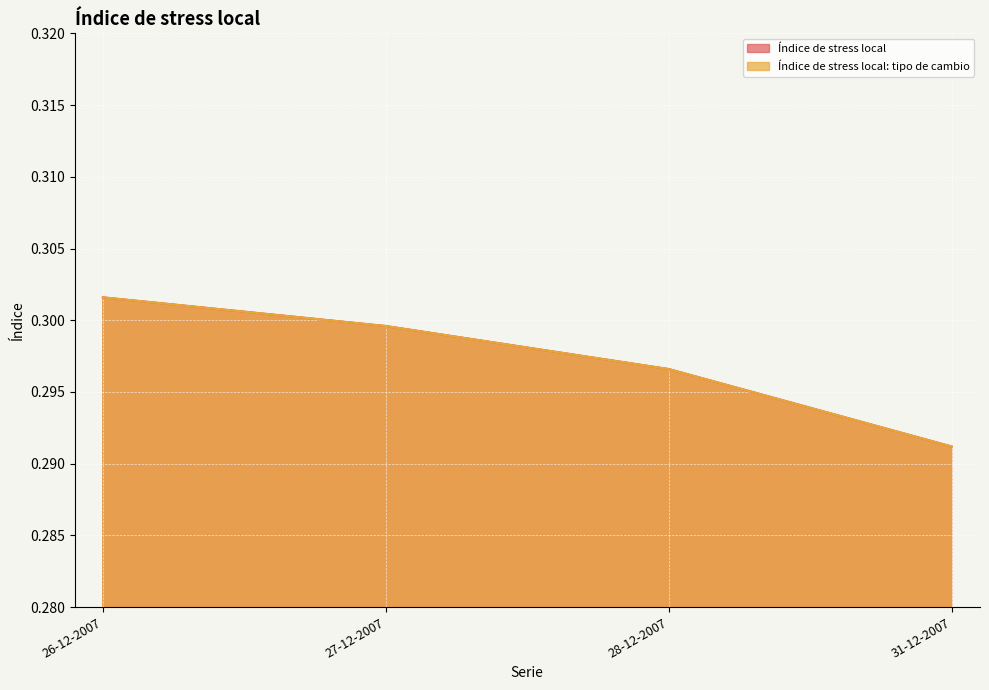

What is the sum of all Índice de stress local: tipo de cambio values?

1.2